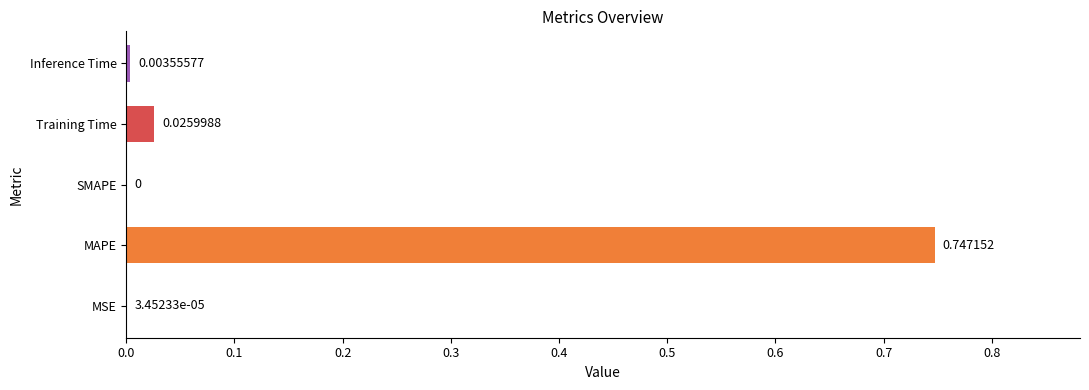

Count the number of values greater than 0.

4